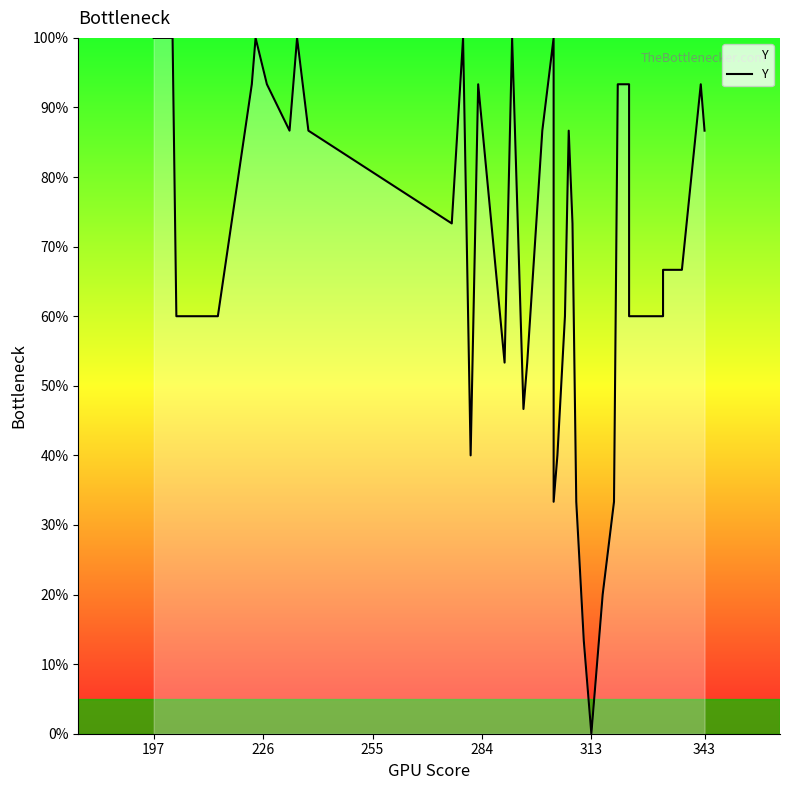

What is the difference between the second highest and minimum values?

100.0